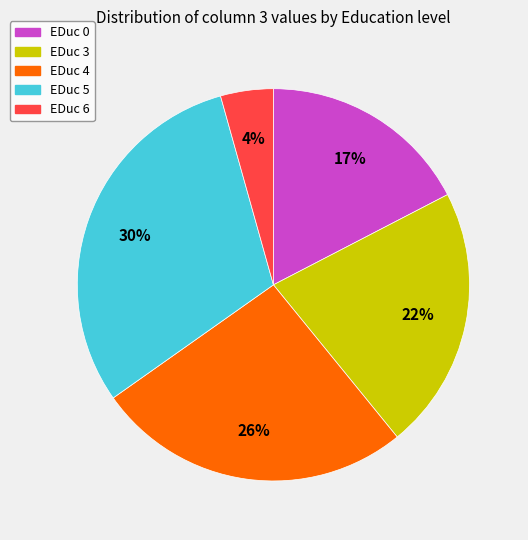

To the nearest percent, what is the difference between the largest and smallest slice percentages?

26%